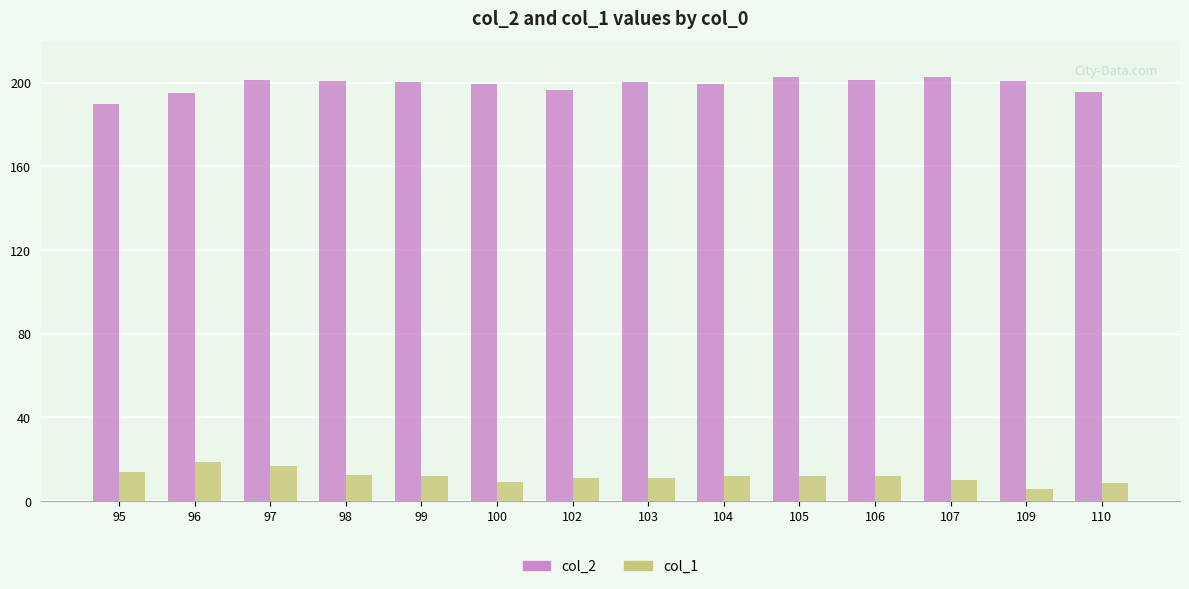

Where does the col_1 series first go above 11?

95